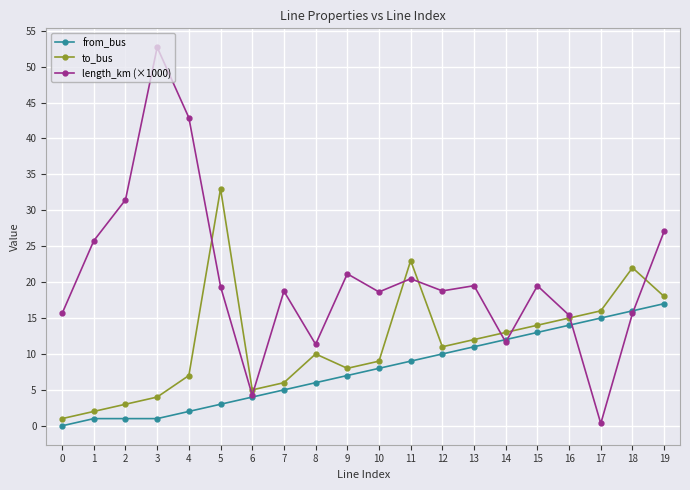

What are all the series names shown in the legend?

from_bus, to_bus, length_km (×1000)